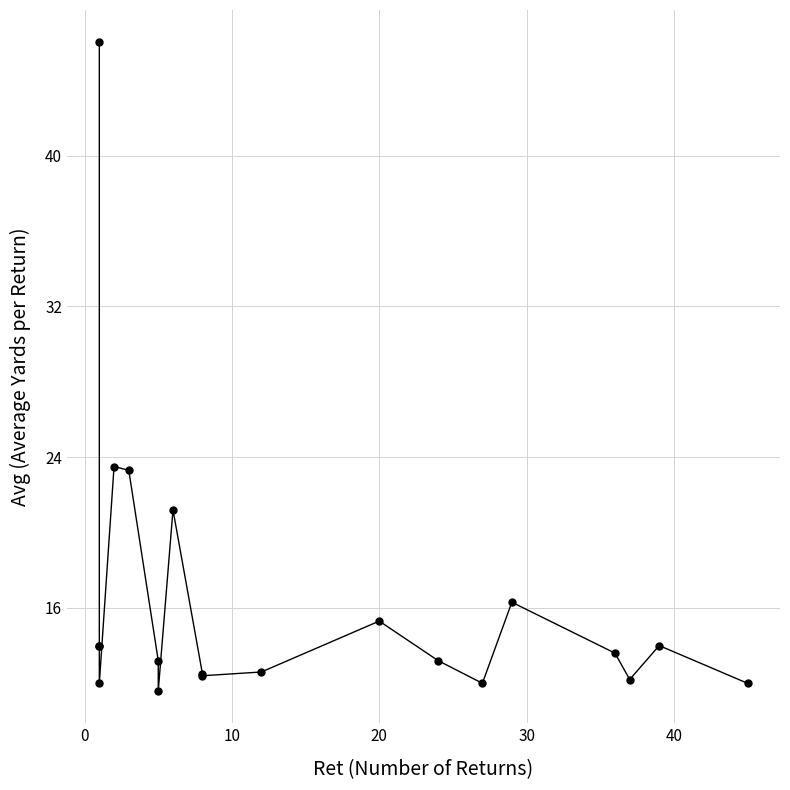

How many distinct data groups are displayed?

1